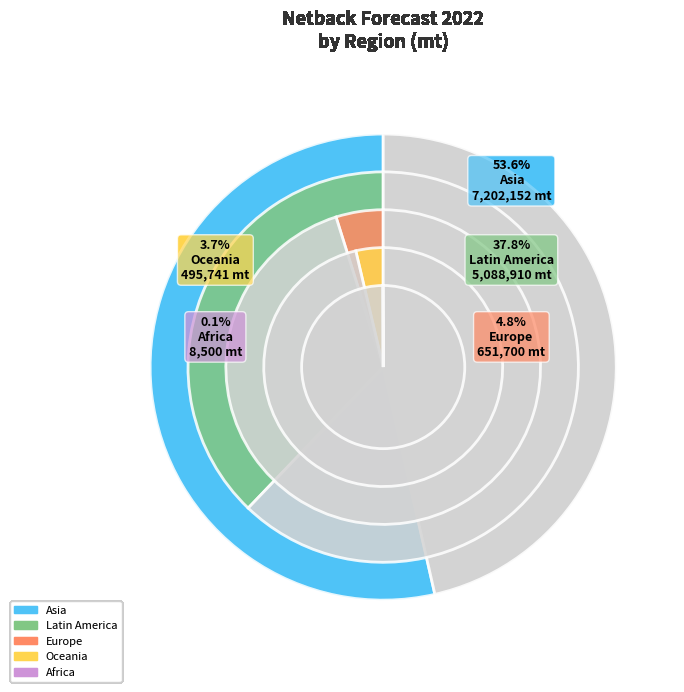

Count the number of slices in the pie.

5